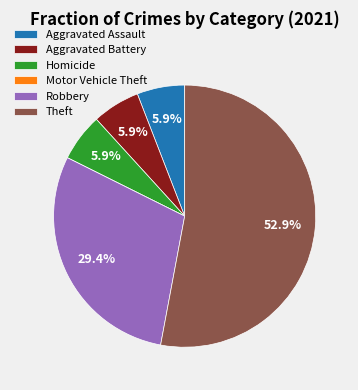

Approximately how many times larger is the value at Robbery compared to Homicide?

5.0